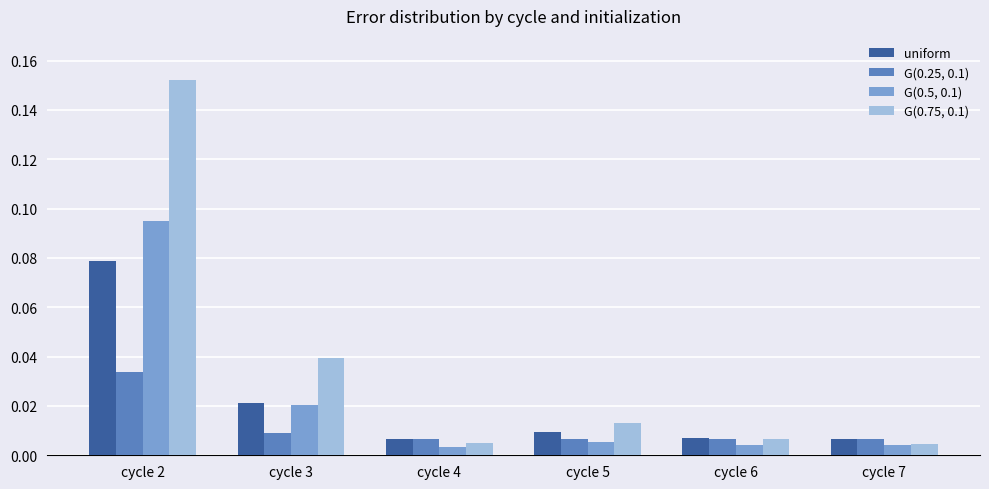

Rank the series at cycle 5 from lowest to highest value.

G(0.5, 0.1), G(0.25, 0.1), uniform, G(0.75, 0.1)